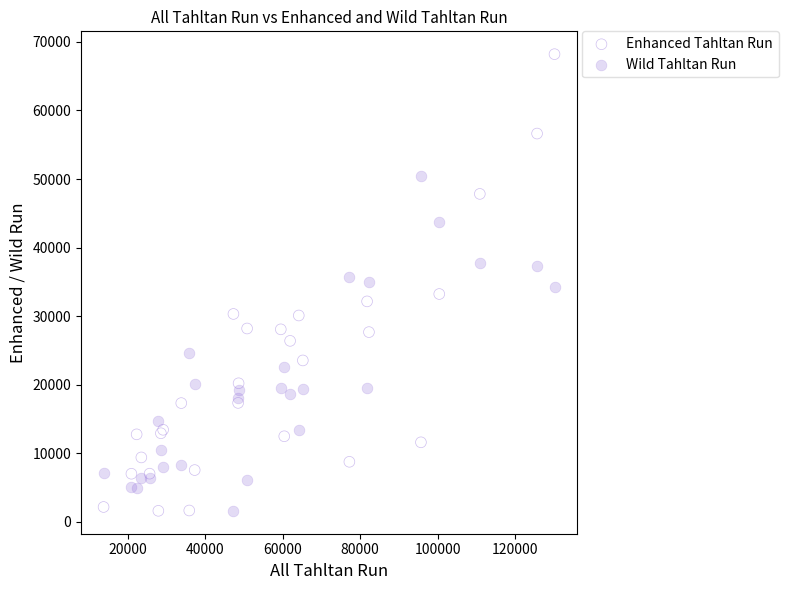

Which series has the widest spread of Y values?

Enhanced Tahltan Run